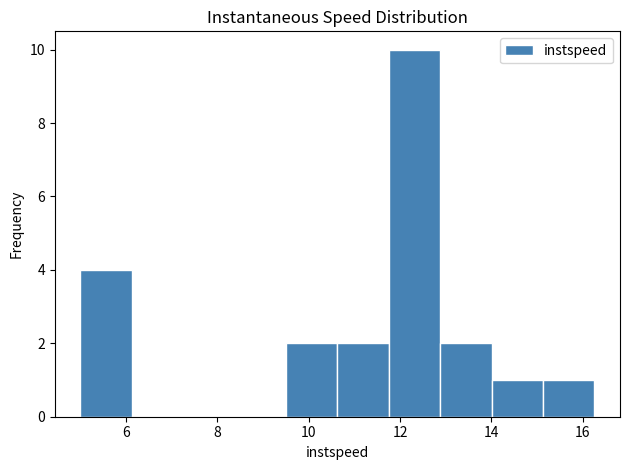

Reading left to right, list every bar in this chart as the range it spans on the x-axis followed by its height. Neither the bar edges nor the heights are printed on the chart, so give them approximately, as read against the axes.

5.0 to 6.2: 4
6.2 to 7.2: 0
7.2 to 8.4: 0
8.4 to 9.6: 0
9.6 to 10.6: 2
10.6 to 11.8: 2
11.8 to 12.8: 10
12.8 to 14.0: 2
14.0 to 15.2: 1
15.2 to 16.2: 1